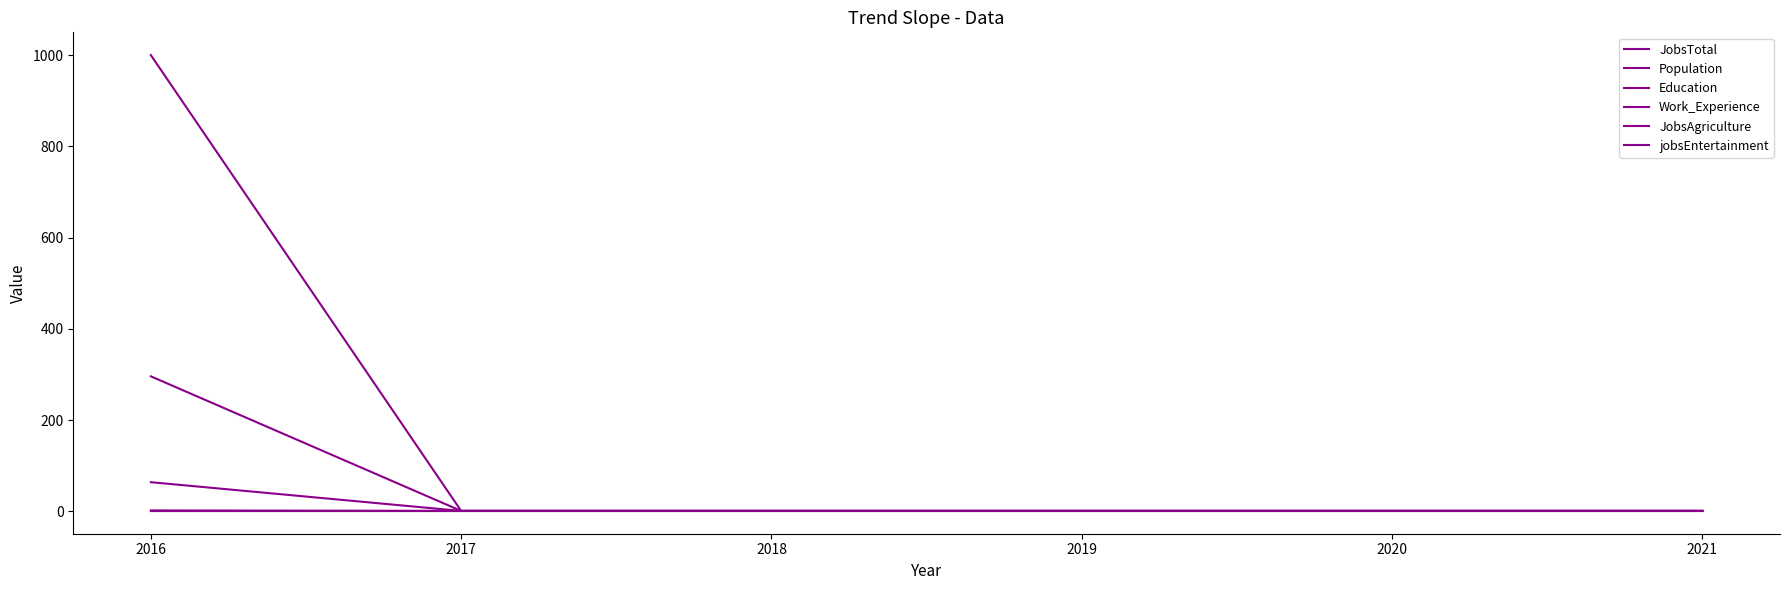

Rank the series at 2020 from highest to lowest value.

JobsTotal, Population, Education, Work_Experience, JobsAgriculture, jobsEntertainment